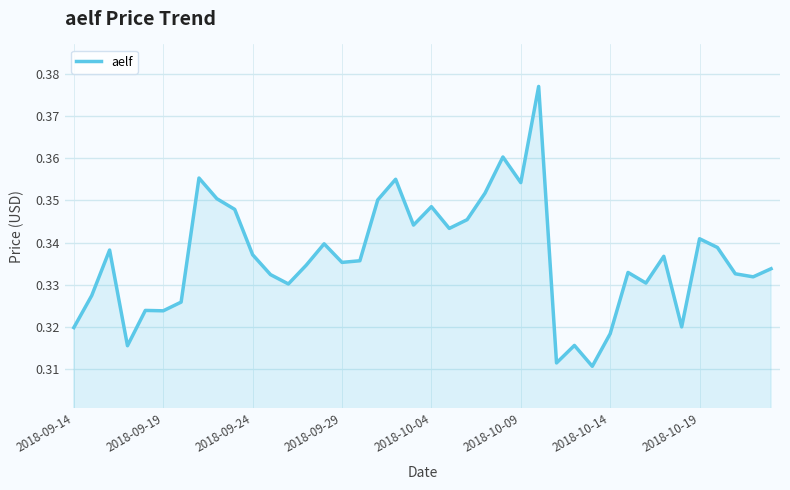

Does the chart display data point markers on the line(s)?

No